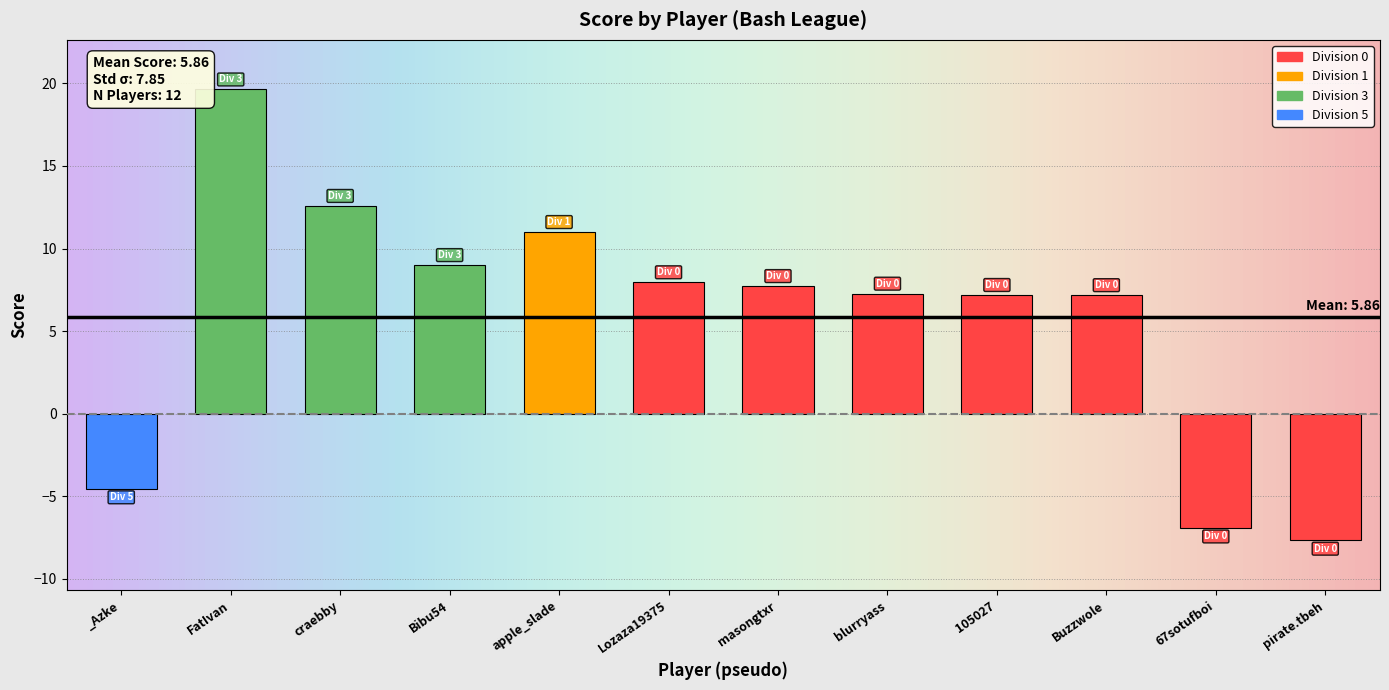

How many data points are above 7?

9